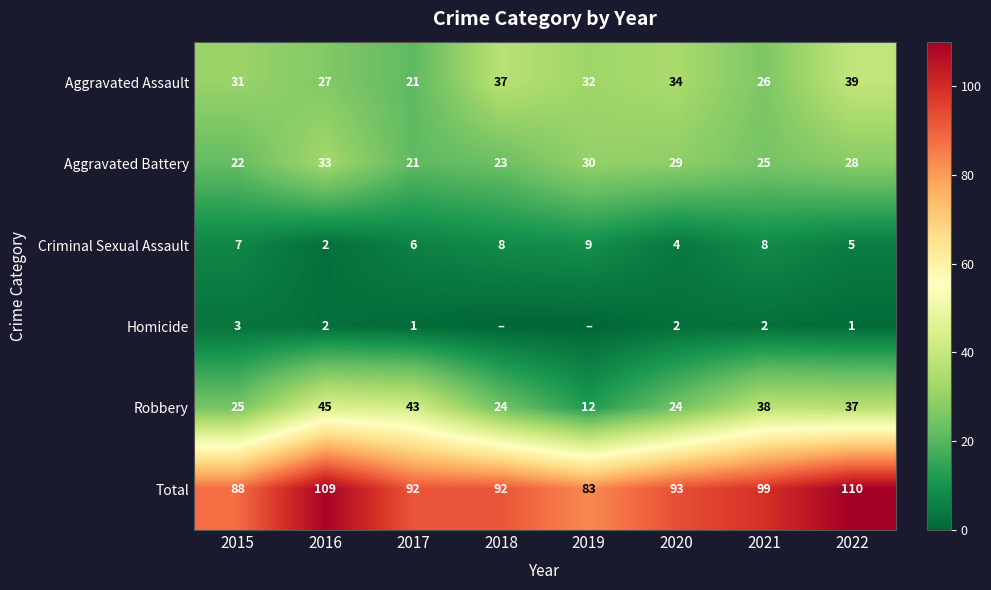

At which label is Criminal Sexual Assault closest to 5?

2022